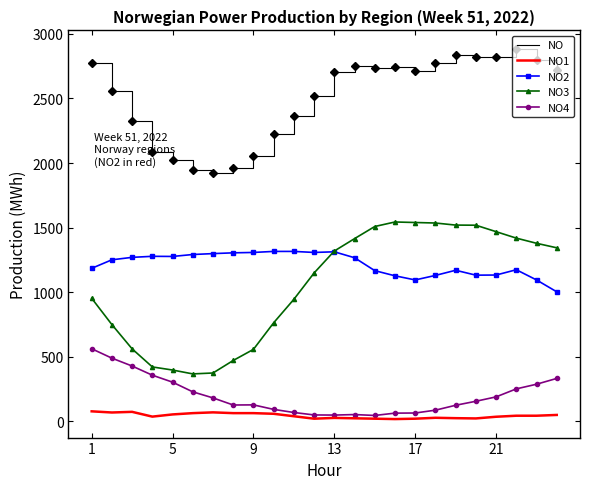

What is the difference between the maximum and minimum values in the NO4 series?

517